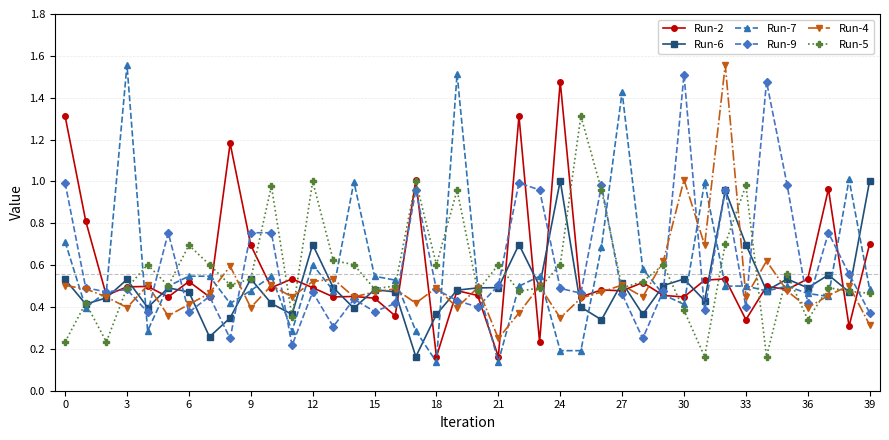

What are all the series names shown in the legend?

Run-2, Run-6, Run-7, Run-9, Run-4, Run-5